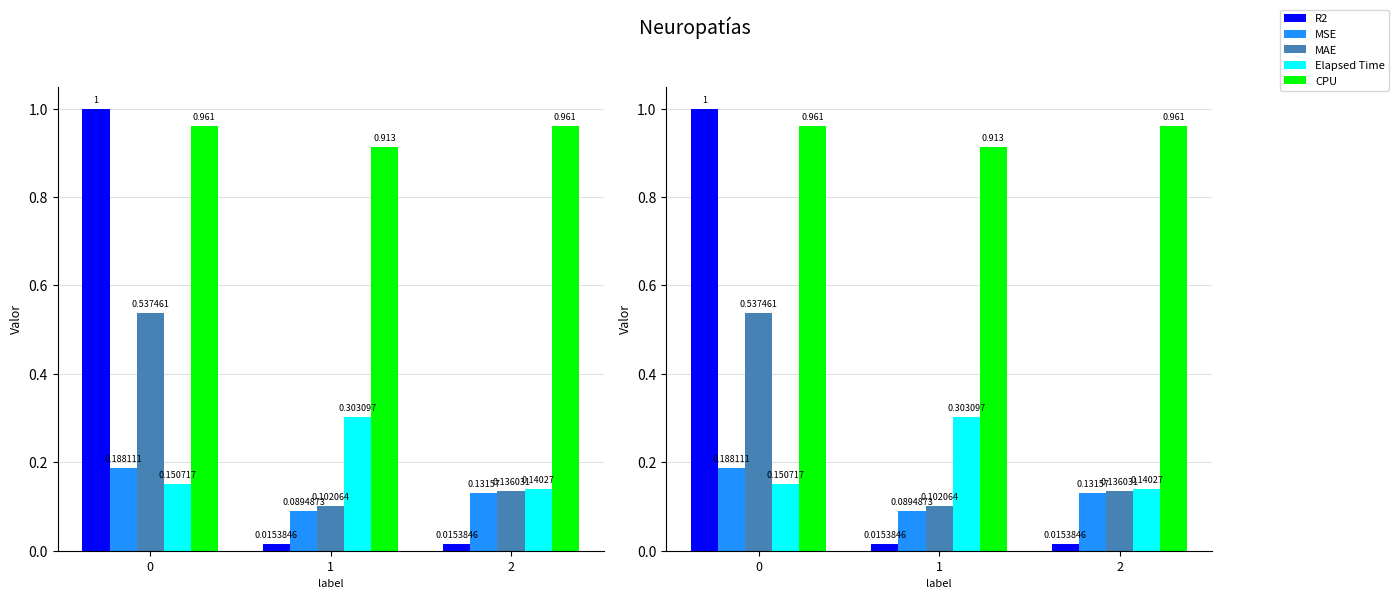

What is the average value of the MSE series?

0.1